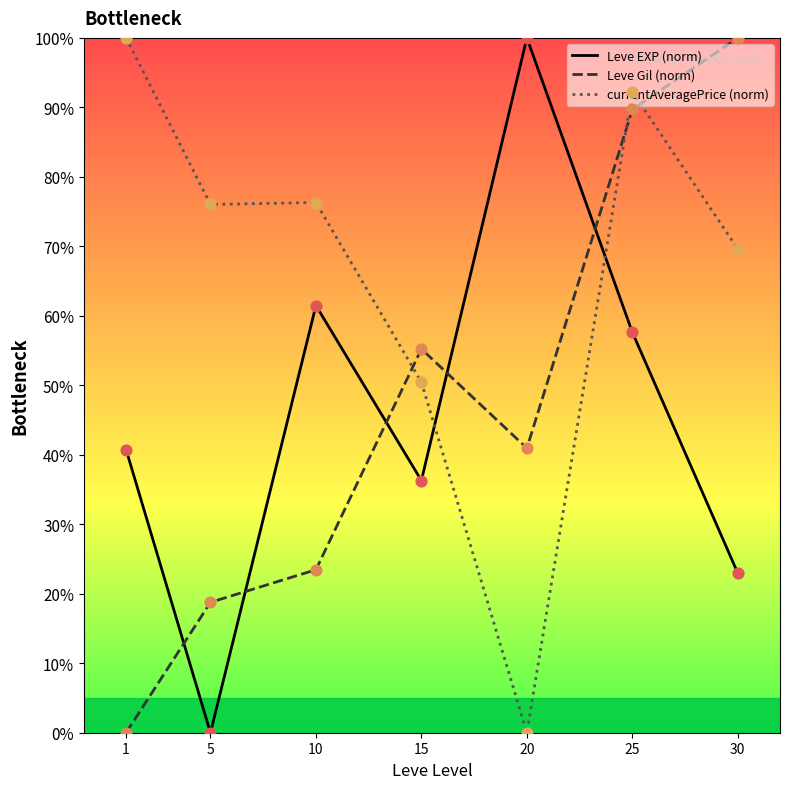

Which series has the largest total across all categories?

currentAveragePrice (norm)